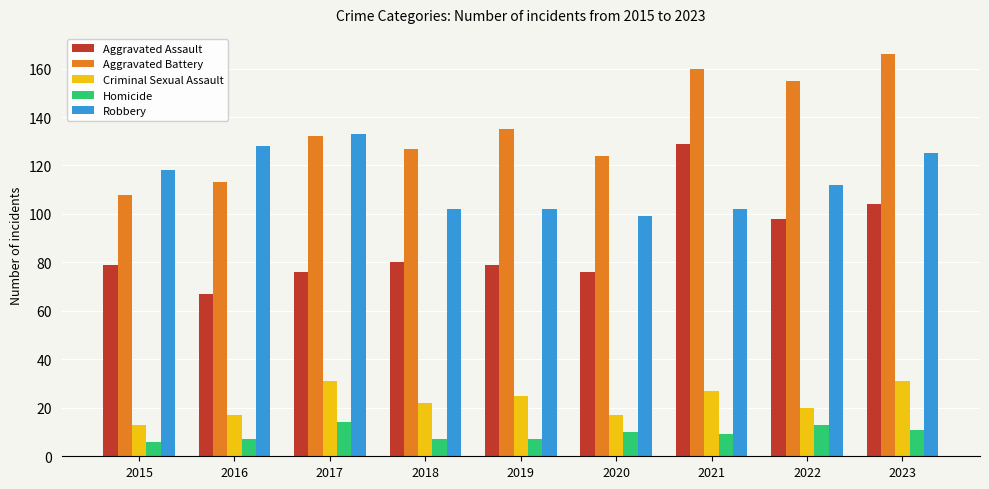

What is the minimum value shown in the chart?

6